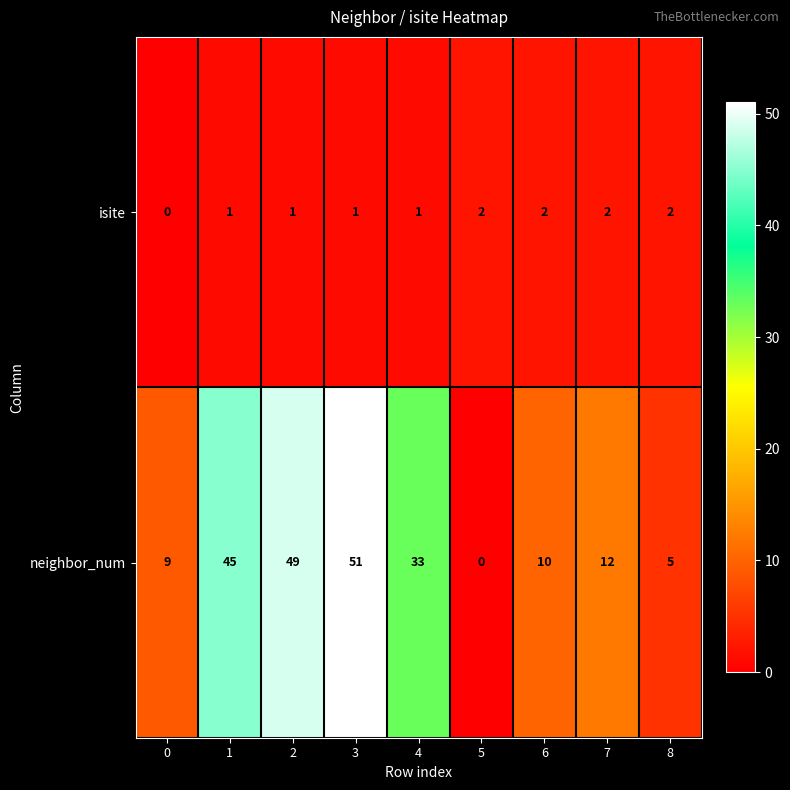

The value of isite at 5 is 1. True or false?

False